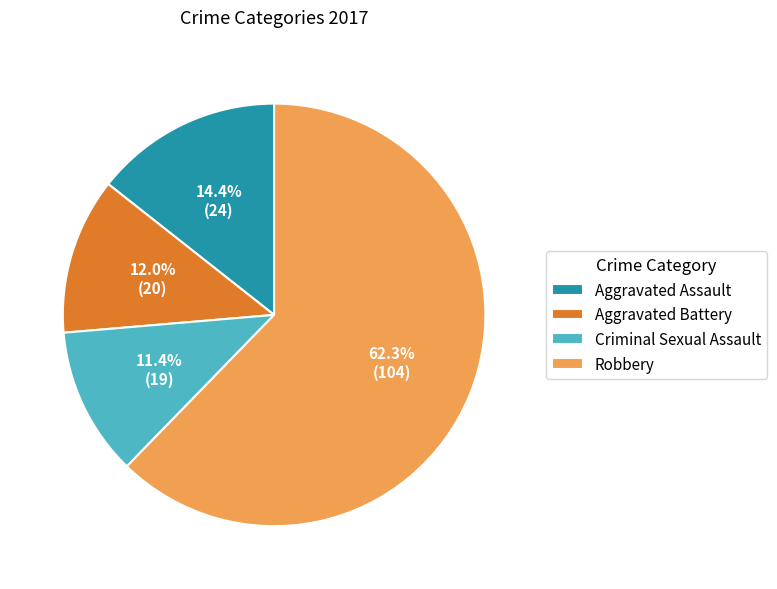

What portion of the pie excludes Aggravated Battery?

88.0%